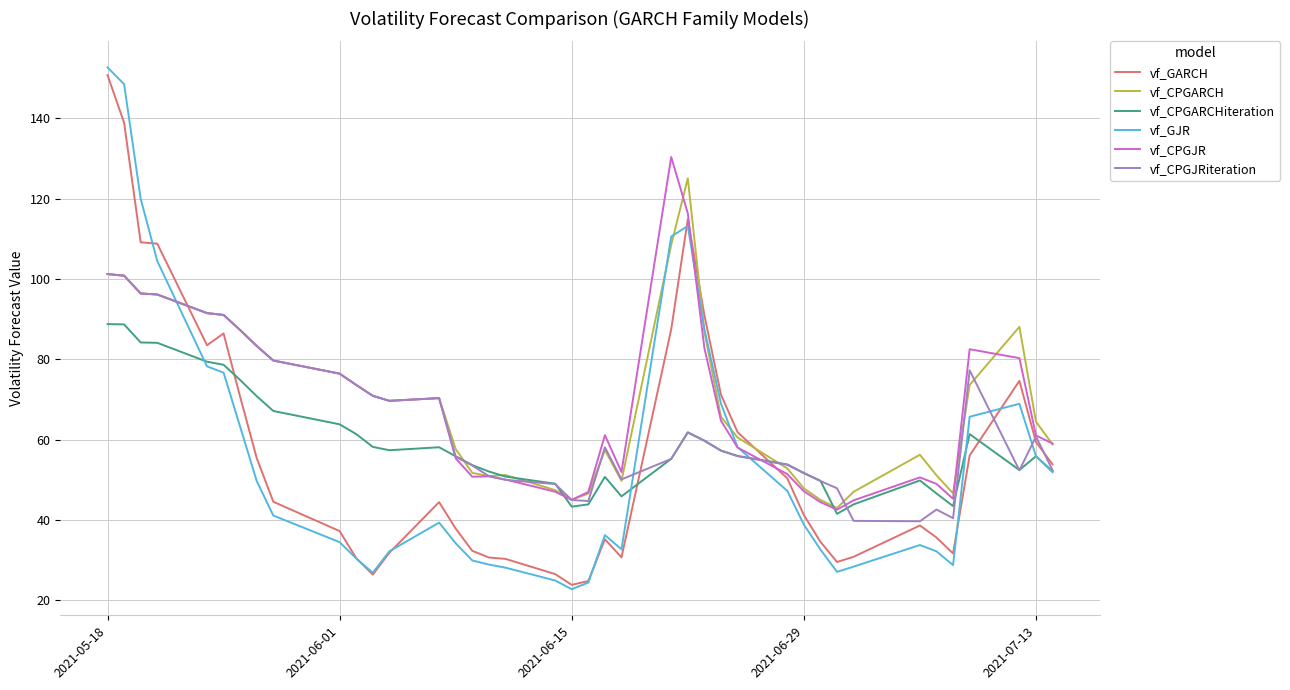

What are all the series names shown in the legend?

vf_GARCH, vf_CPGARCH, vf_CPGARCHiteration, vf_GJR, vf_CPGJR, vf_CPGJRiteration